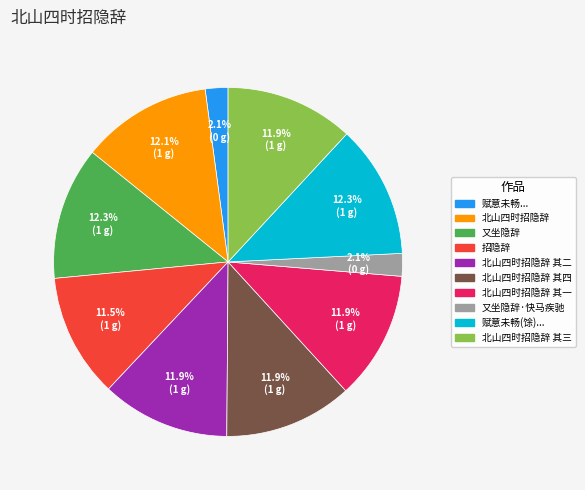

Is there a majority slice in this chart?

No